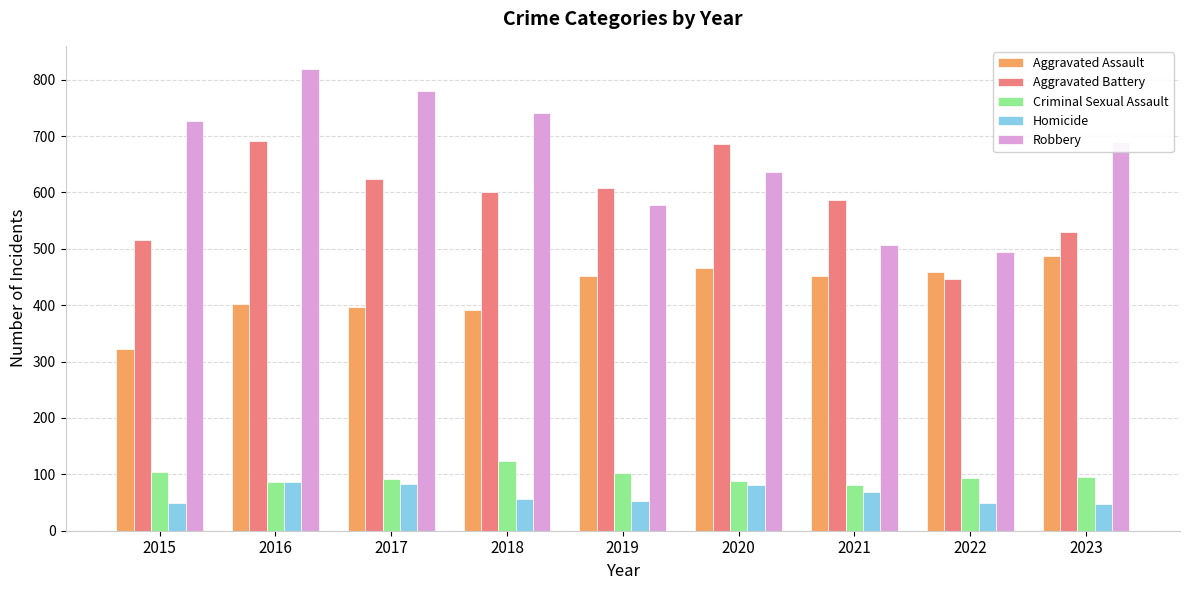

Which series has the widest spread of values?

Robbery